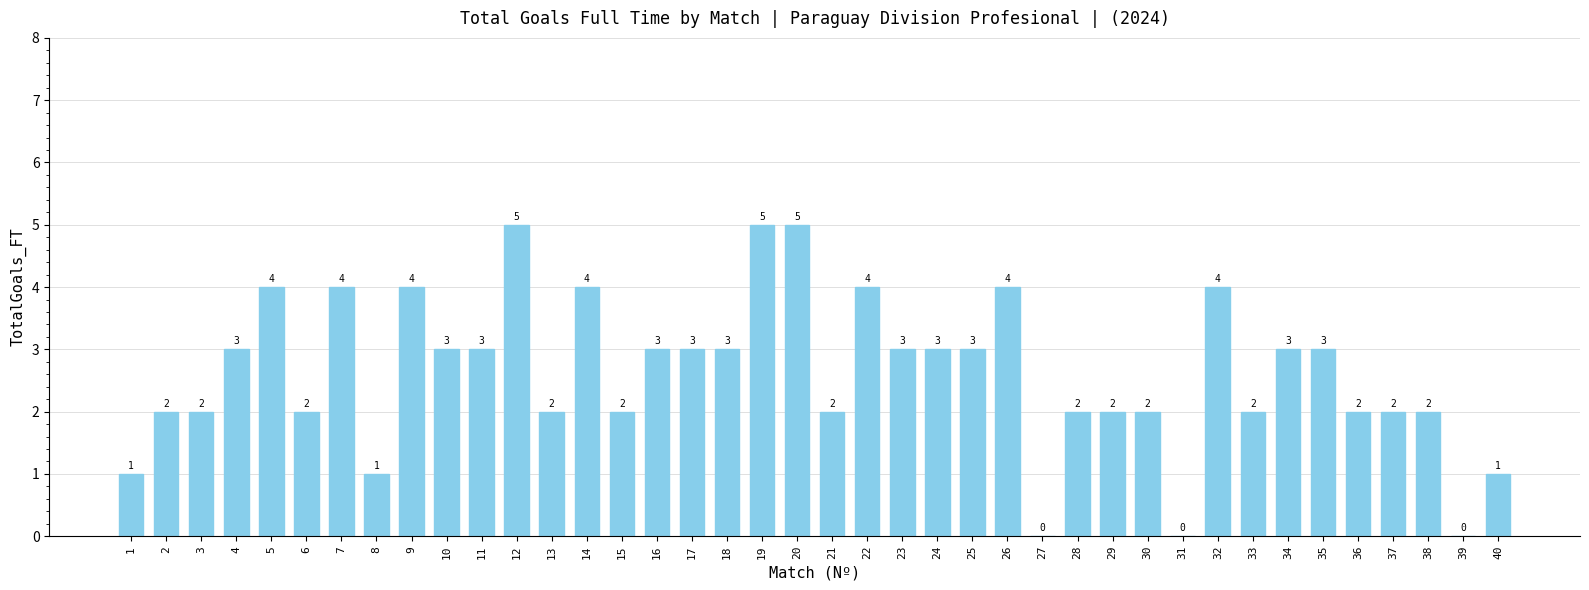

Count the number of categories in the chart.

40